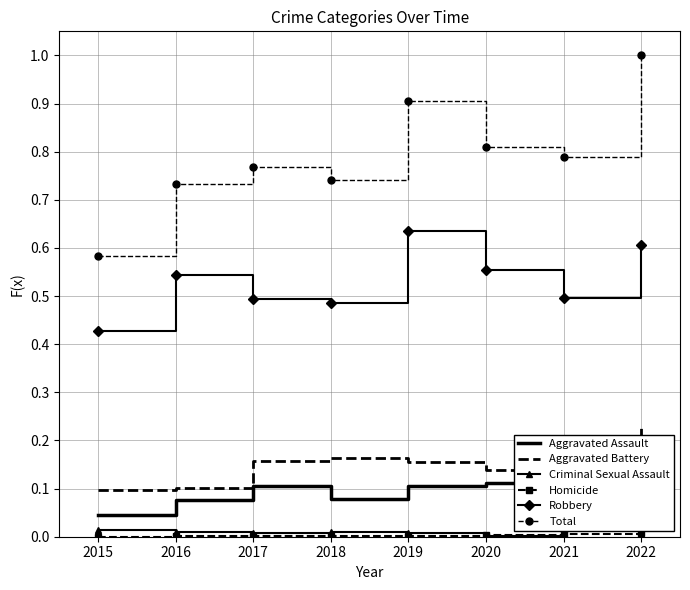

List the series in order of their peak value, lowest first.

Homicide, Criminal Sexual Assault, Aggravated Assault, Aggravated Battery, Robbery, Total